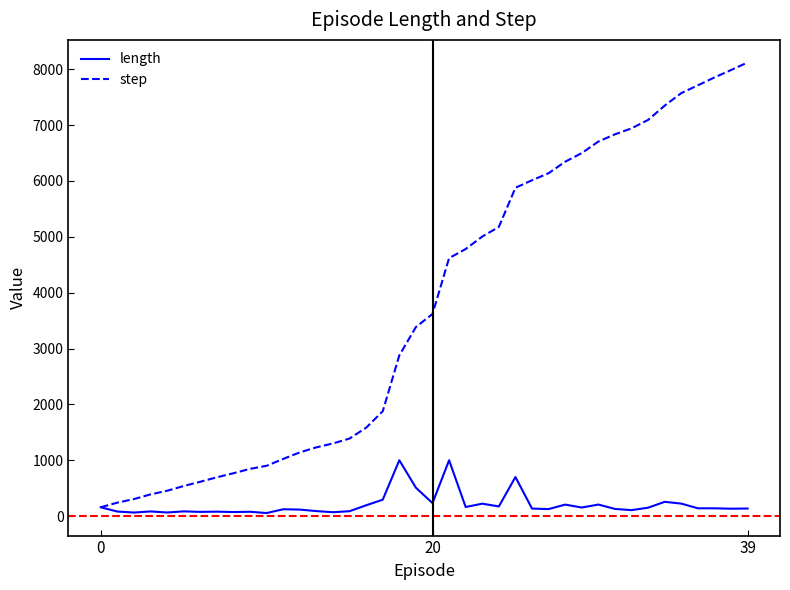

What is the highest value of the length series?

1000